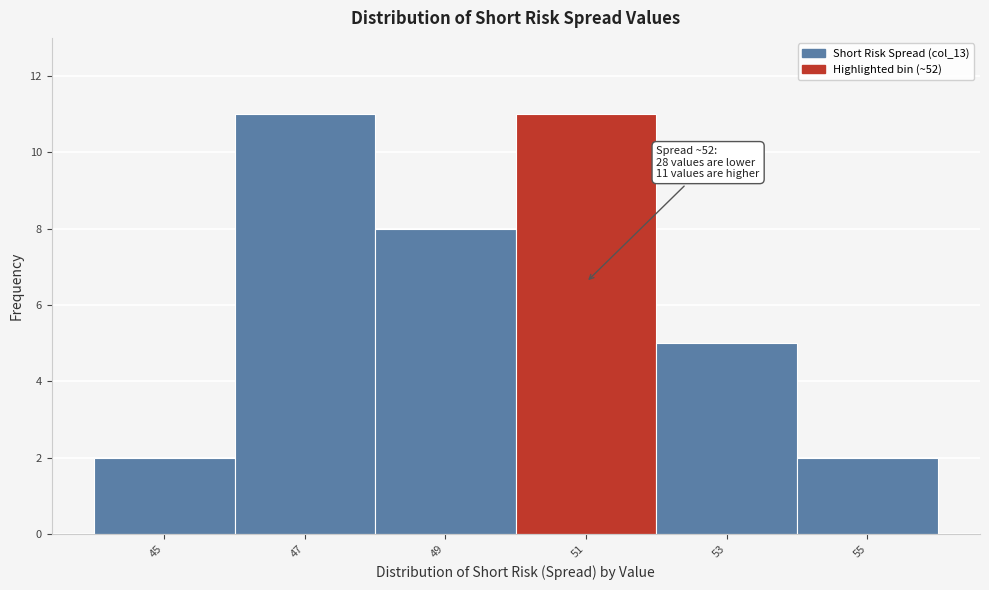

Reading left to right, transcribe all the data shown in this chart.

2	11	8	11	5	2